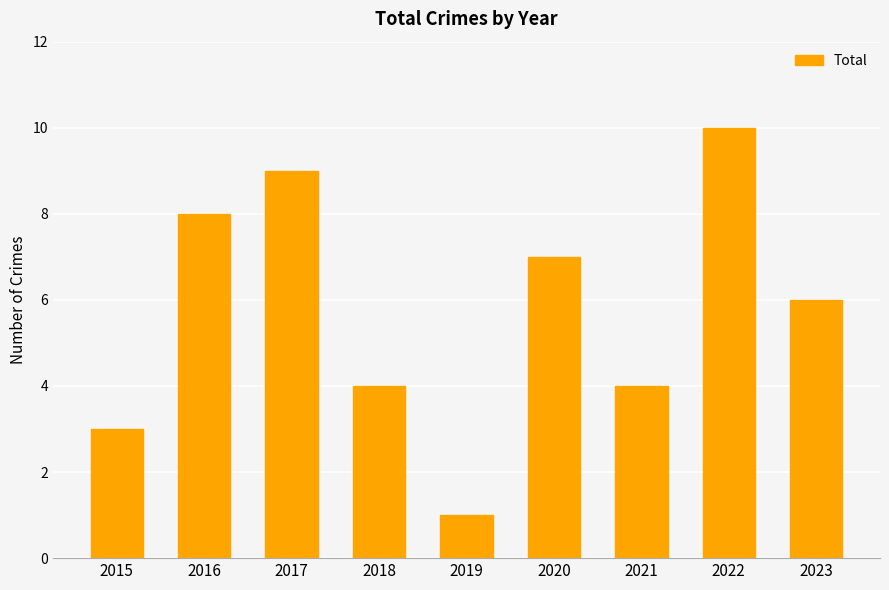

What is the value of the 5th bar from the left?

1